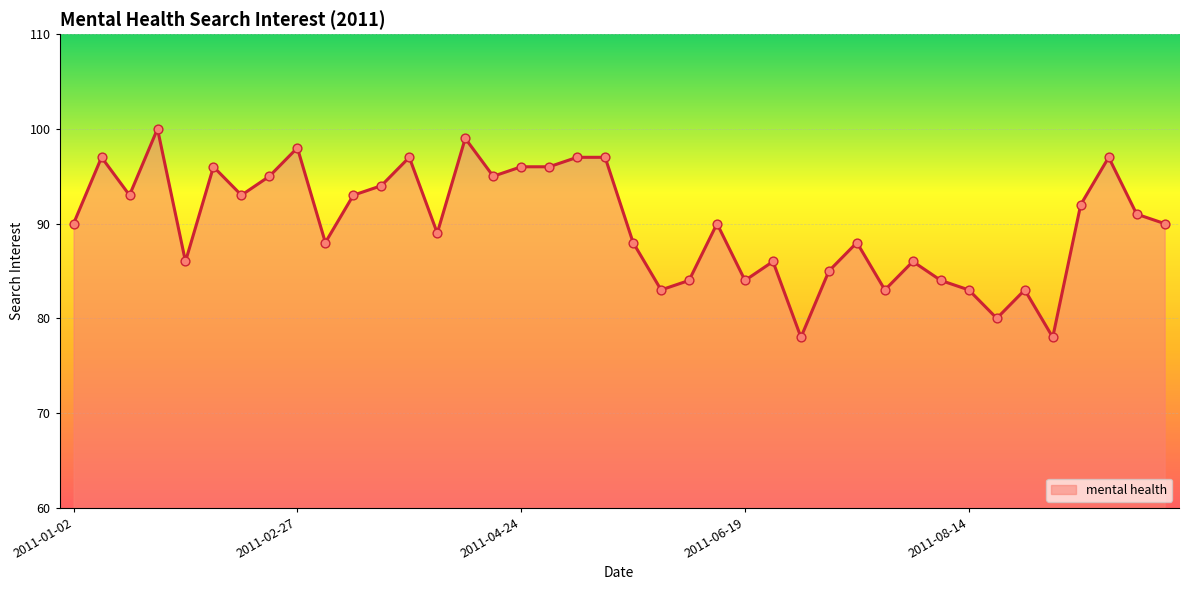

What is the minimum value shown in the chart?

78